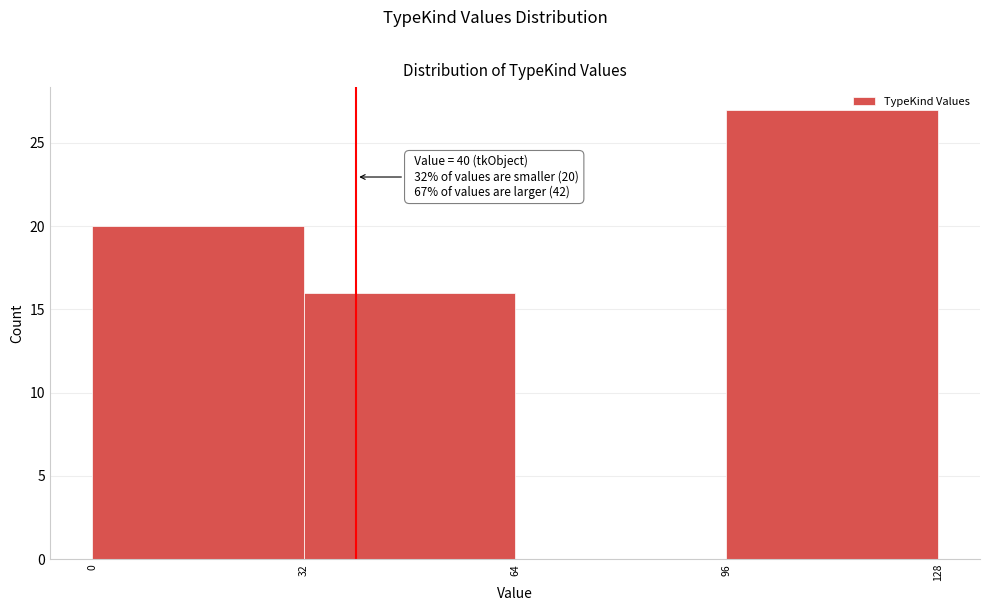

Over which range of the x-axis is the bar tallest?

96 to 128